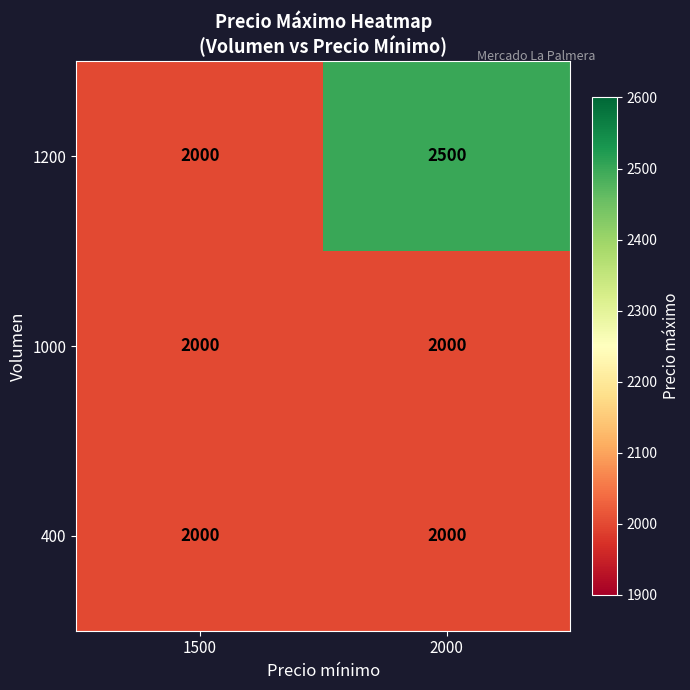

Is it true that 1000 equals 2000 at 1500?

True